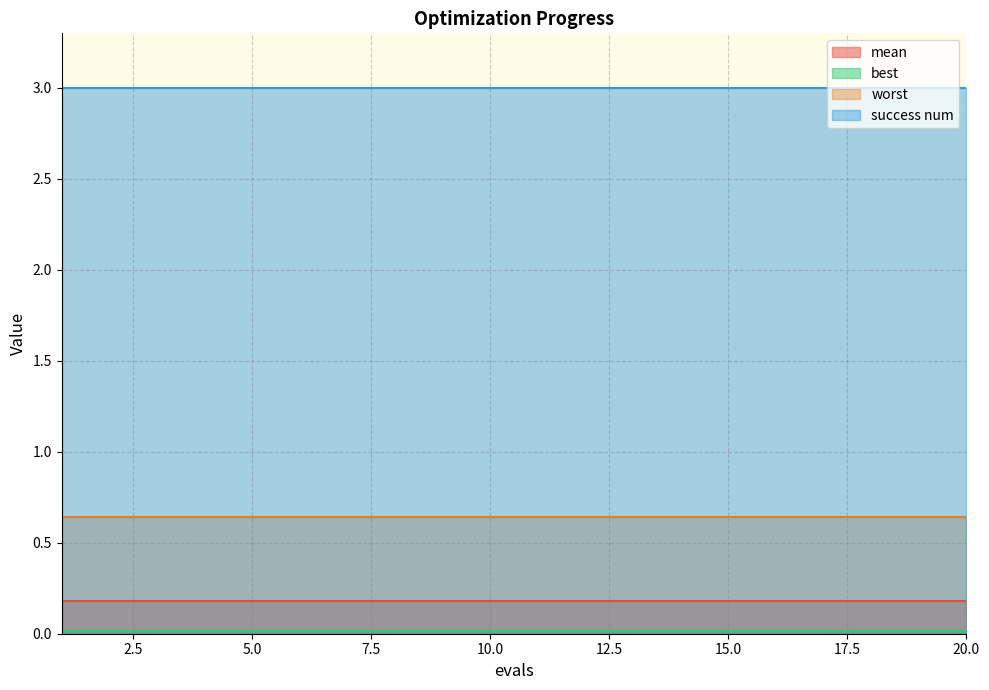

Count the number of categories in the chart.

20